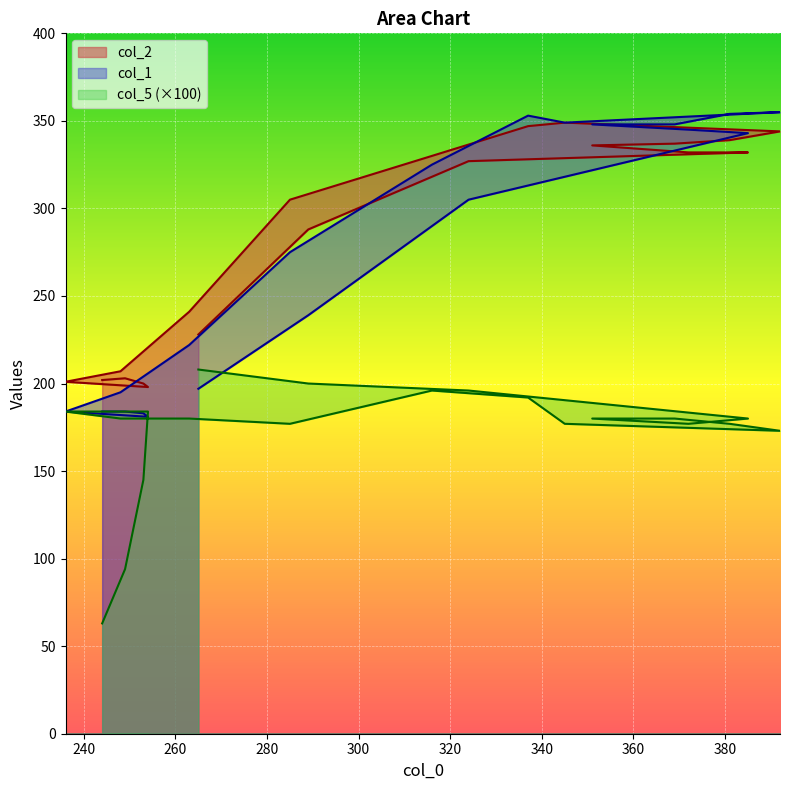

At which label does col_1 first exceed 305?

316